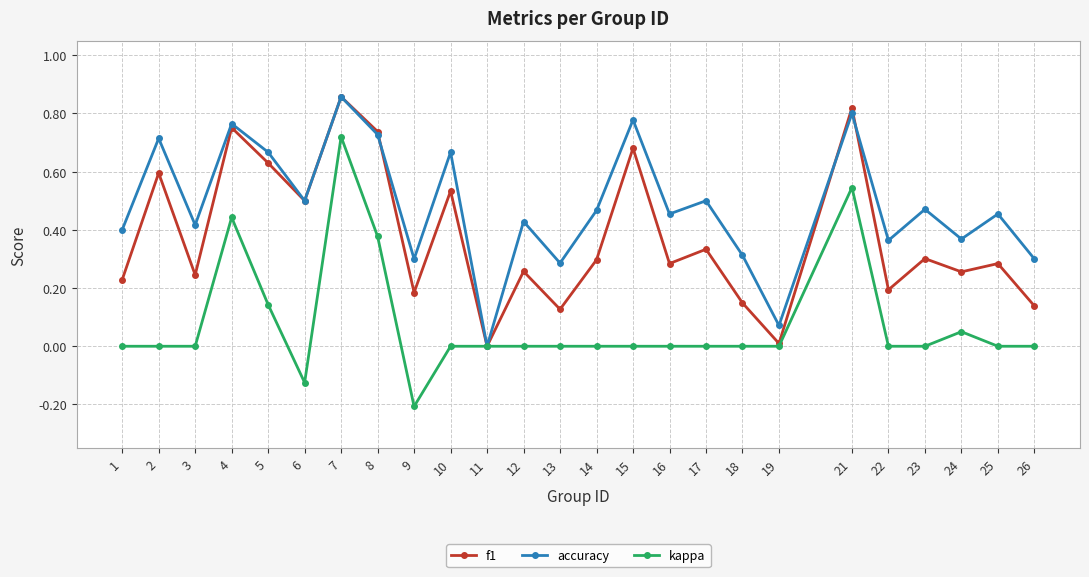

The value of kappa at 1 is 0.6. True or false?

False